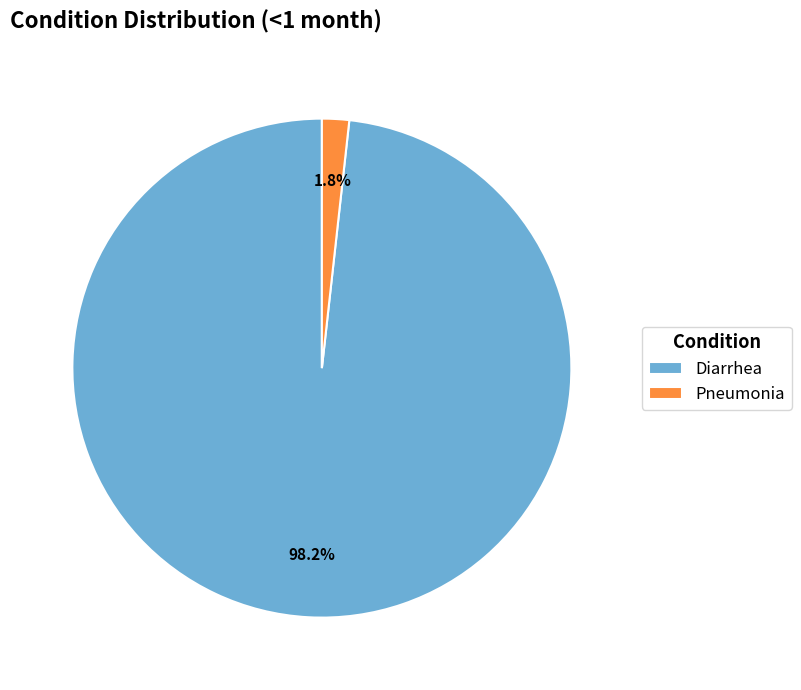

Combined, what portion of the pie is Diarrhea and Pneumonia?

100.0%